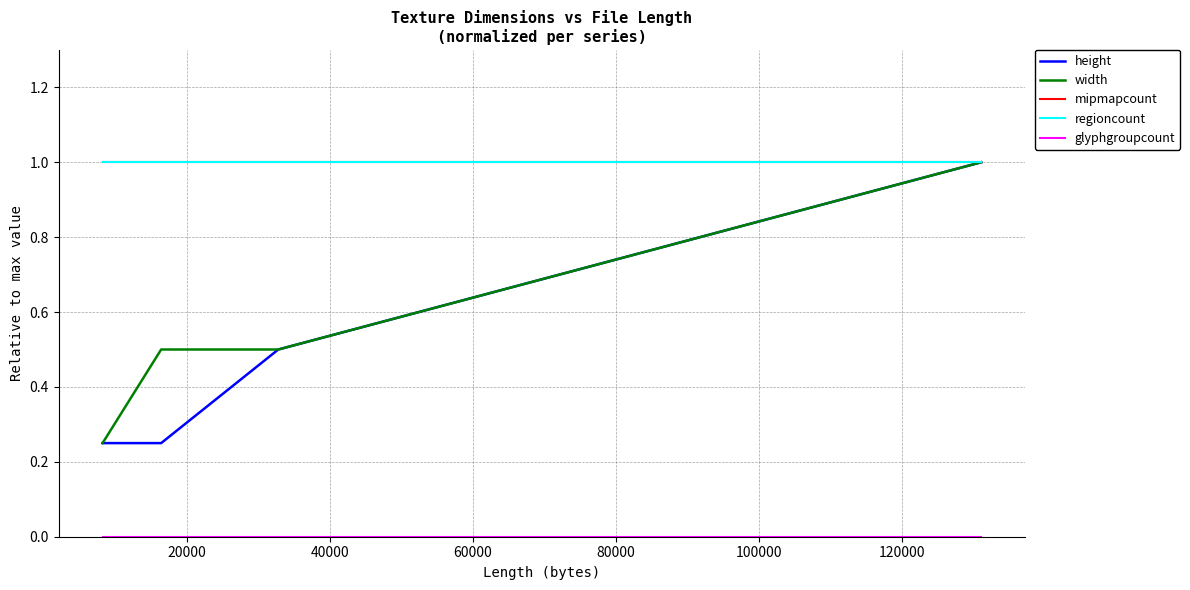

Is this an area chart (filled region under the line)?

No